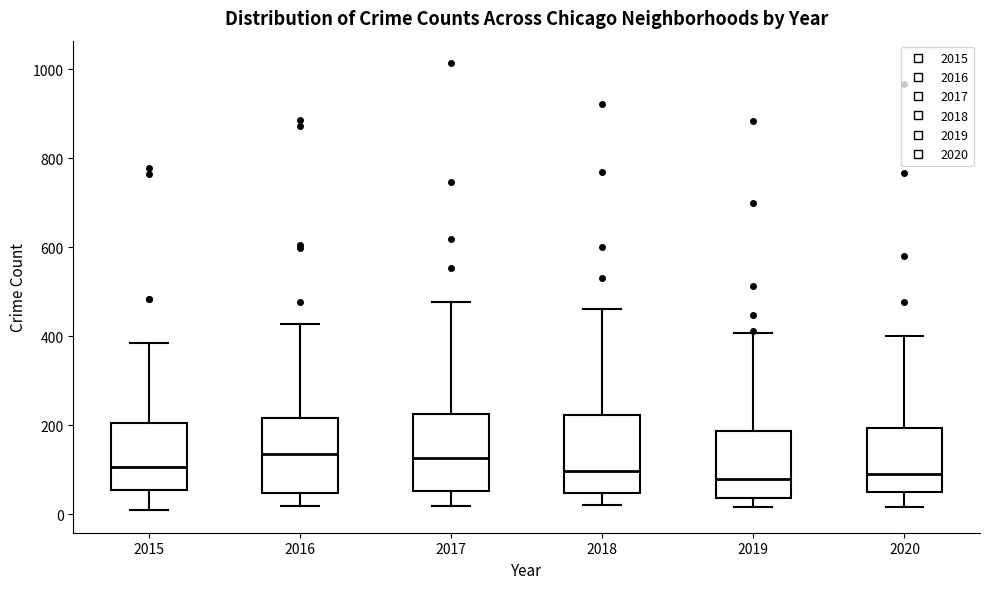

Where is the upper edge of the box at x = 2016 on the y-axis? The values are not printed on the chart, so give them approximately, as read against the axis.

220